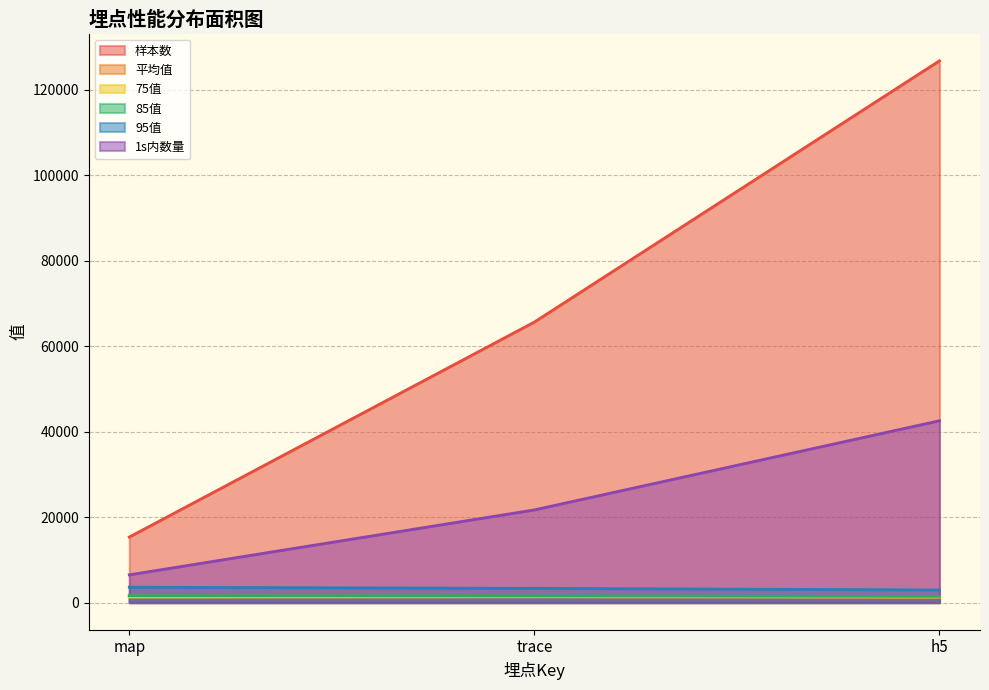

Reading right to left, extract all data points from this chart.

样本数: 126753.0	65637.0	15344.0
平均值: 1364.9	1444.5	1645.6
75值: 1278.0	1357.0	1304.0
85值: 1483.0	1579.0	1642.0
95值: 2968.0	3338.0	3610.0
1s内数量: 42551.0	21698.0	6505.0